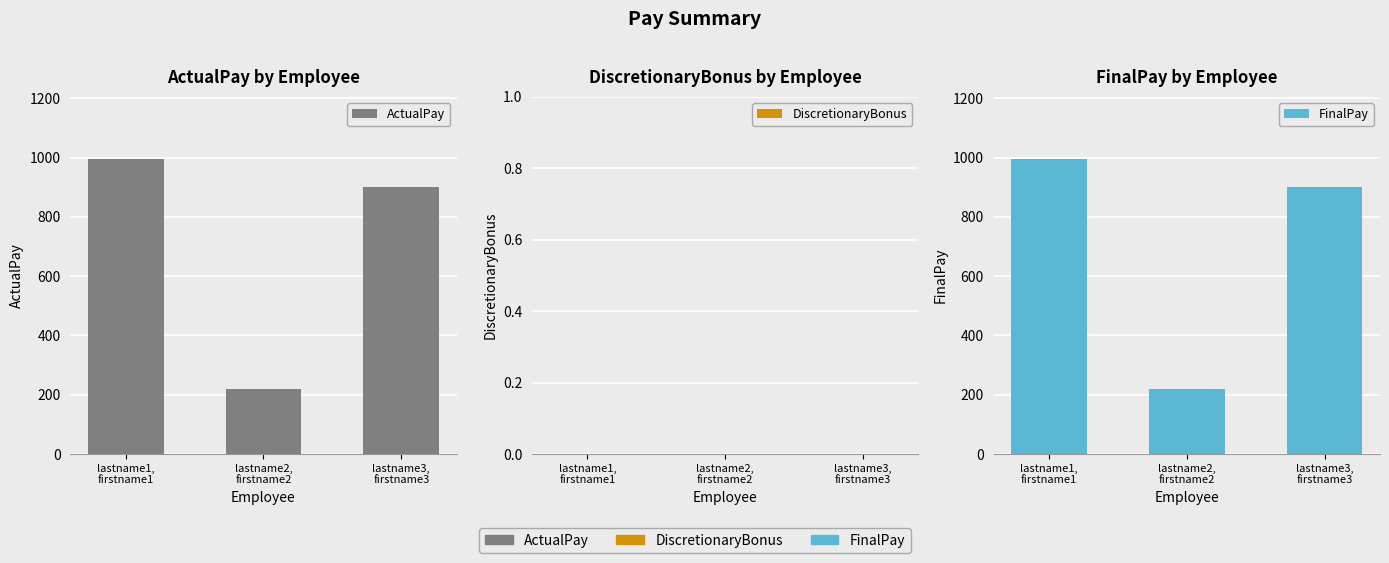

What is the value of the ActualPay bar at the 1st from the left?

996